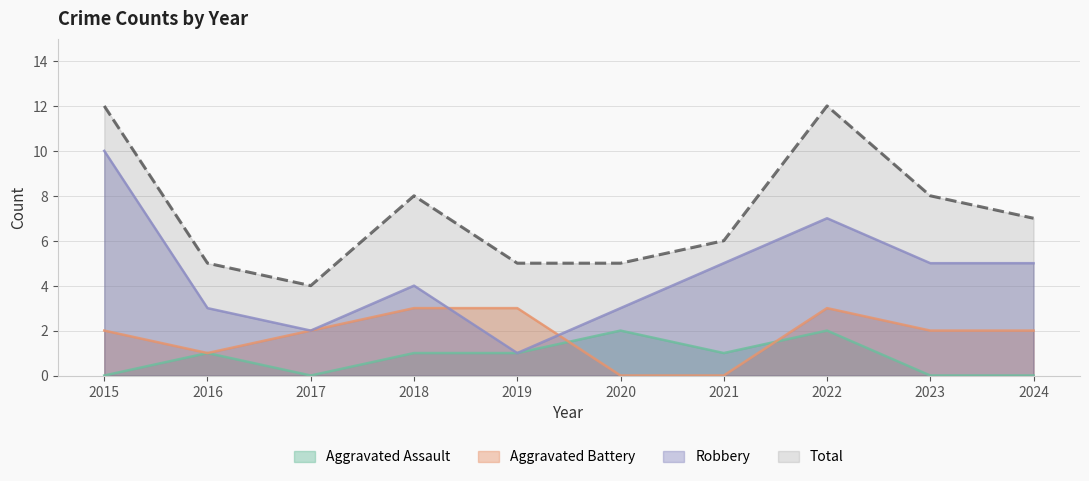

Which category has the lowest value across all series?

2015